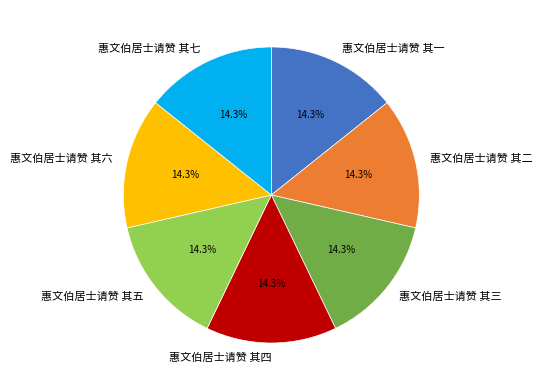

Is it true that 惠文伯居士请赞 其一 is 1% of the pie?

False